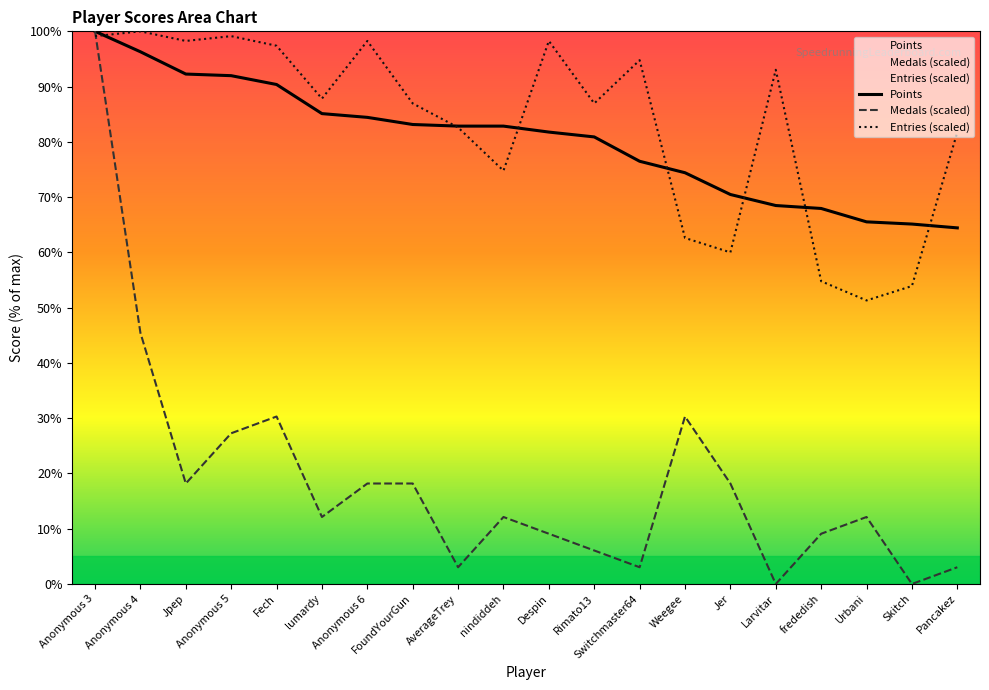

Which series has the largest total across all categories?

Entries